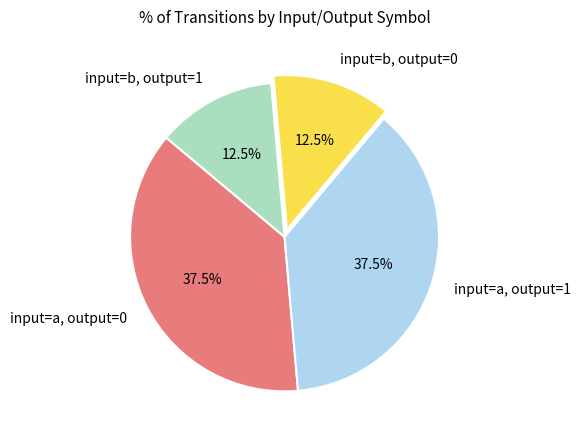

How many slices are in this pie chart?

4